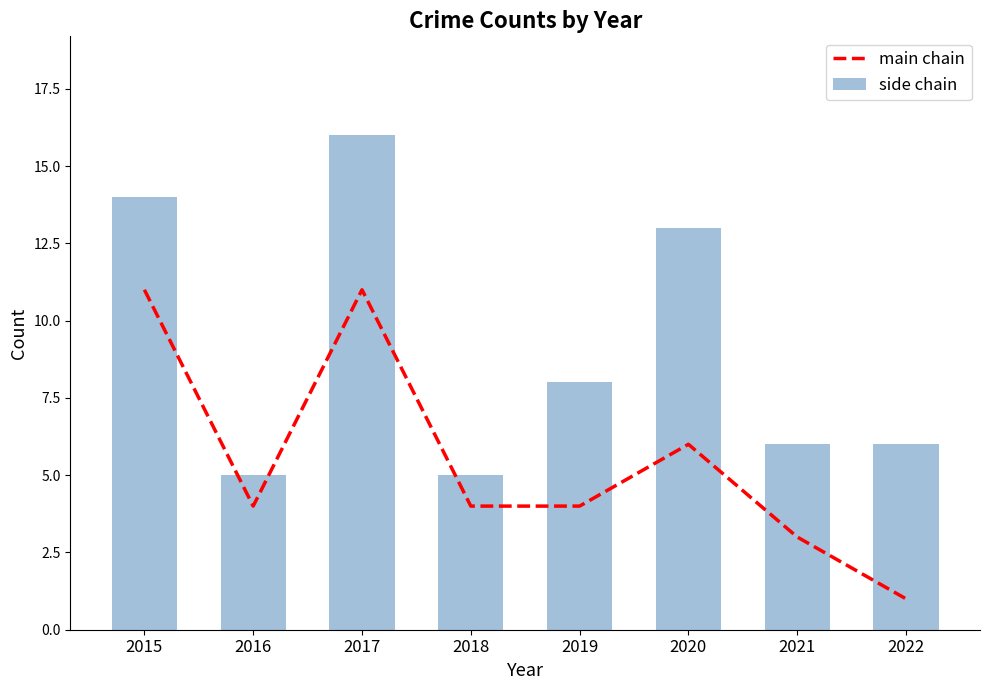

Reading left to right, list all the values displayed in this chart.

main chain: 2015=11	2016=4	2017=11	2018=4	2019=4	2020=6	2021=3	2022=1
side chain: 2015=14	2016=5	2017=16	2018=5	2019=8	2020=13	2021=6	2022=6